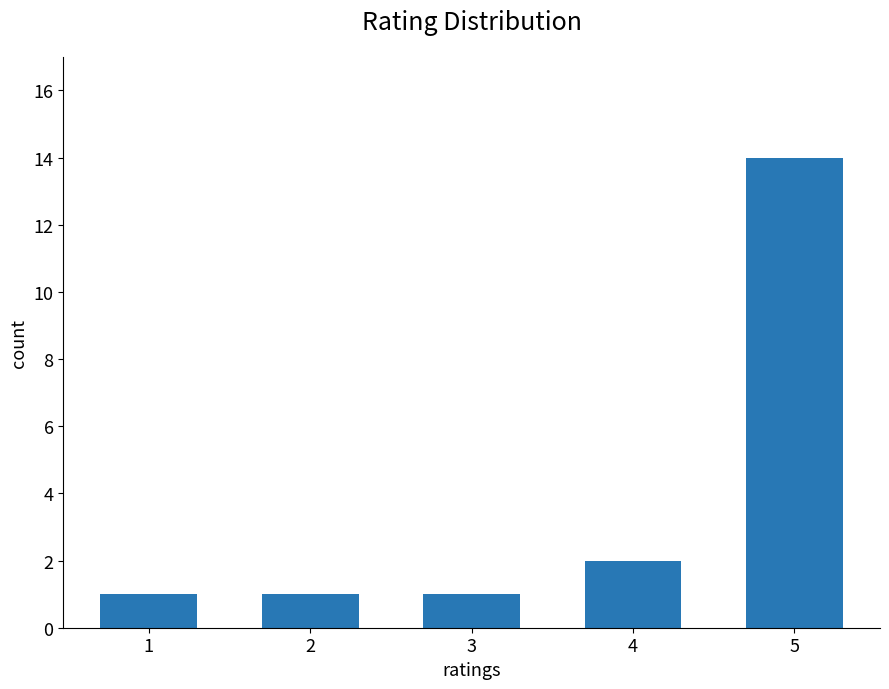

What is the value of the 3rd bar from the left?

1